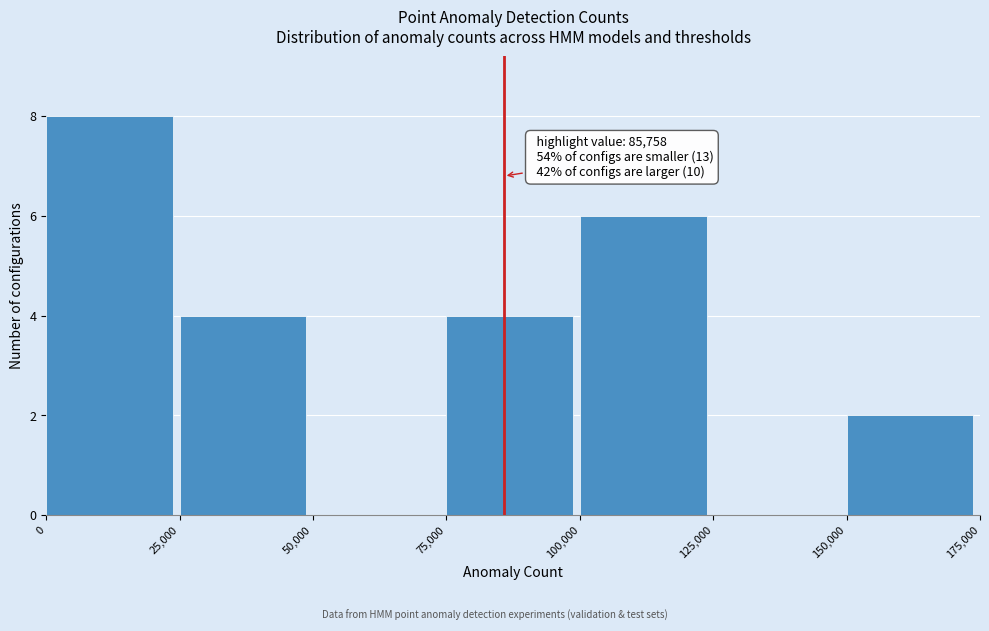

Which range on the x-axis has the tallest bar?

0 to 25,000